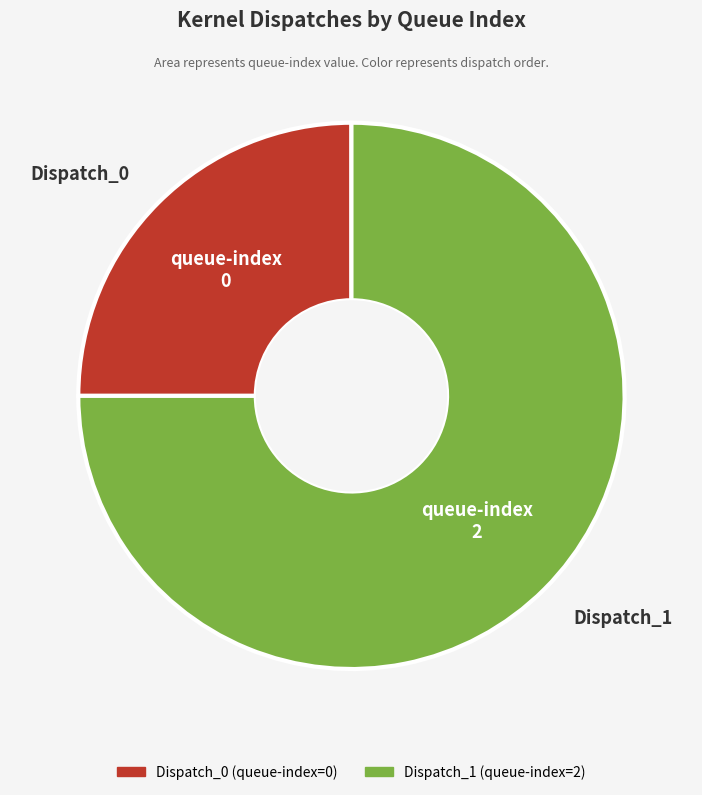

How many segments does this pie chart have?

2